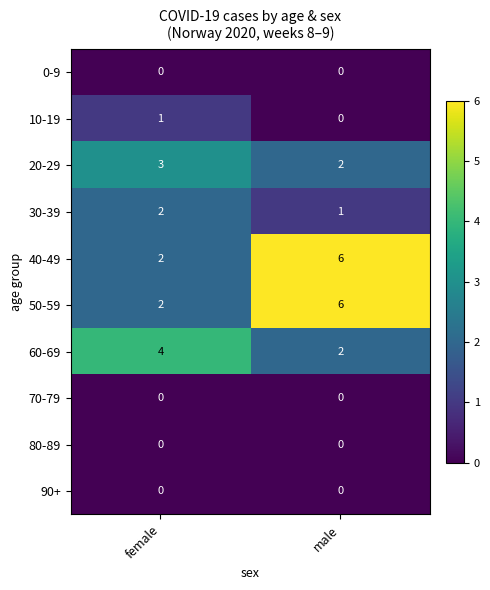

Is the value of 20-29 at female greater than the value of 90+ at female?

Yes